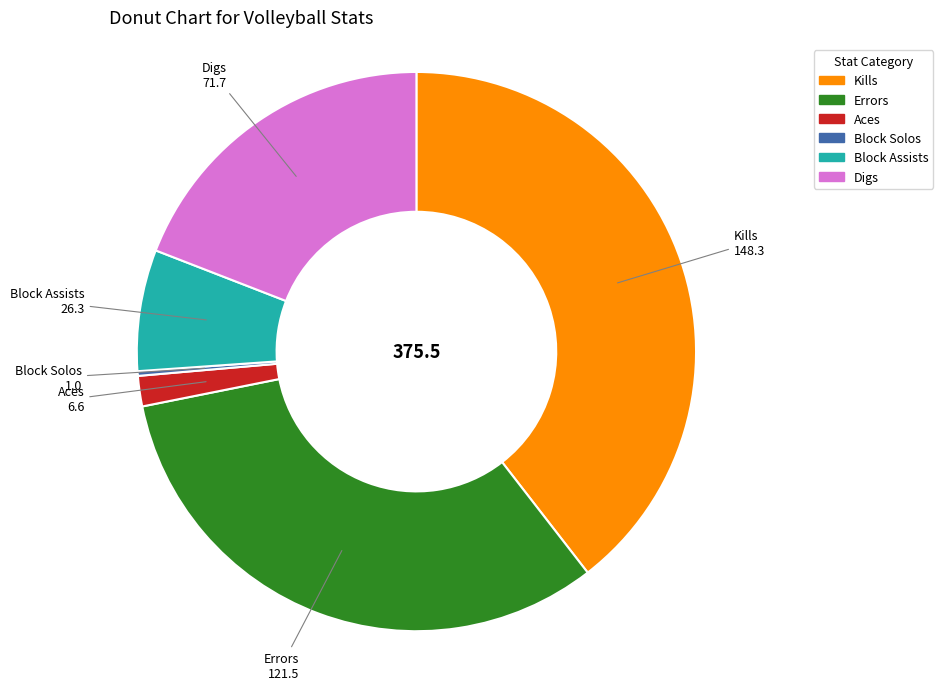

Is the sum of Digs and Errors greater than half?

Yes